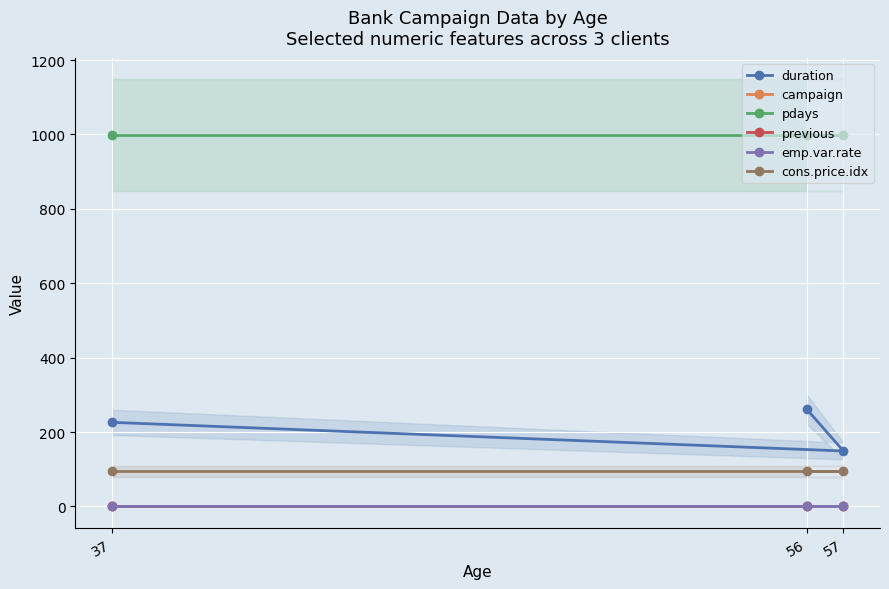

How many distinct data groups are displayed?

6